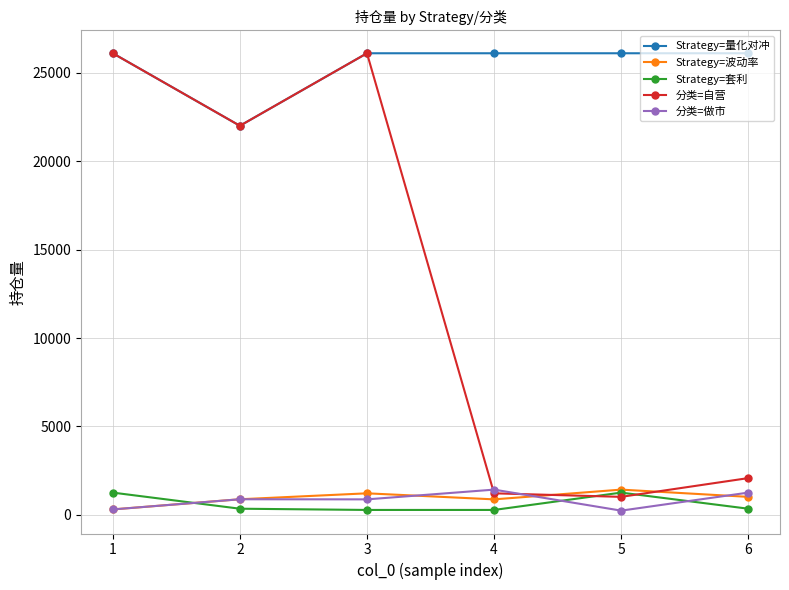

Which series has the largest total across all categories?

Strategy=量化对冲